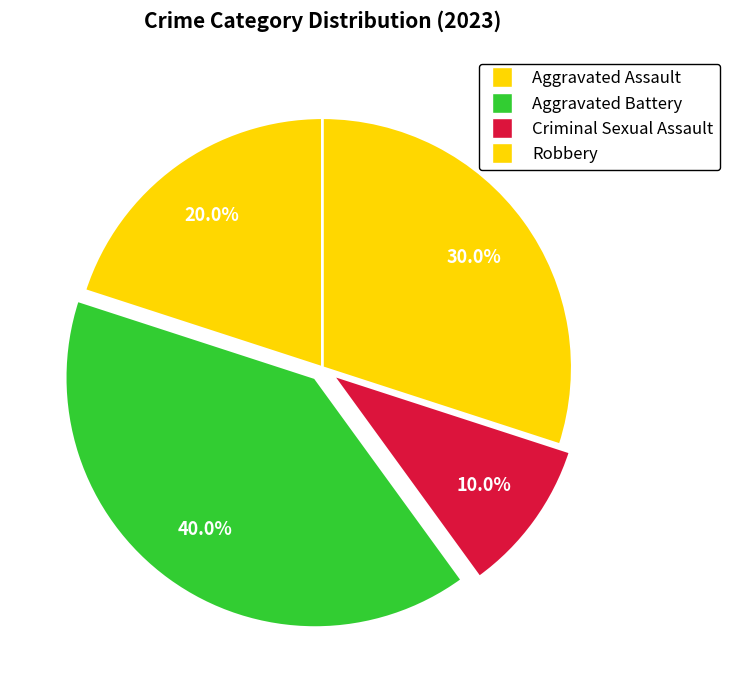

To the nearest percent, what is the average slice percentage?

25%